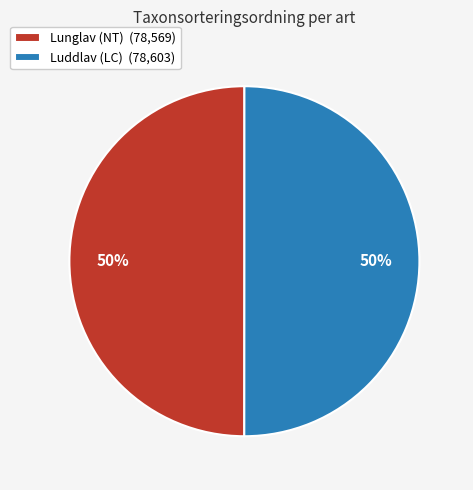

To the nearest percent, what is the combined percentage of Luddlav (LC) (78,603) and Lunglav (NT) (78,569)?

100%